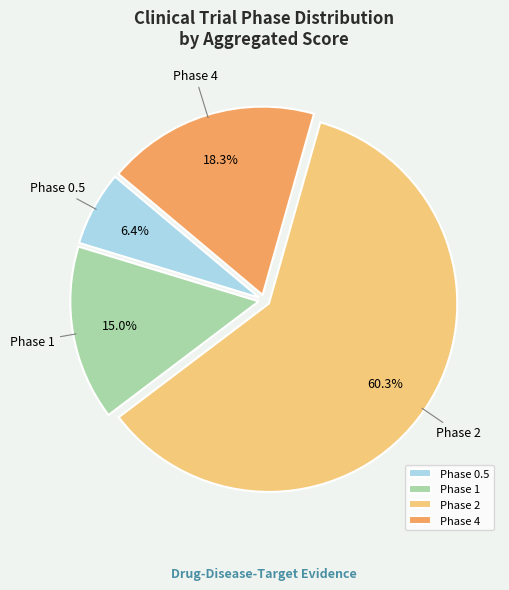

How many segments does this pie chart have?

4